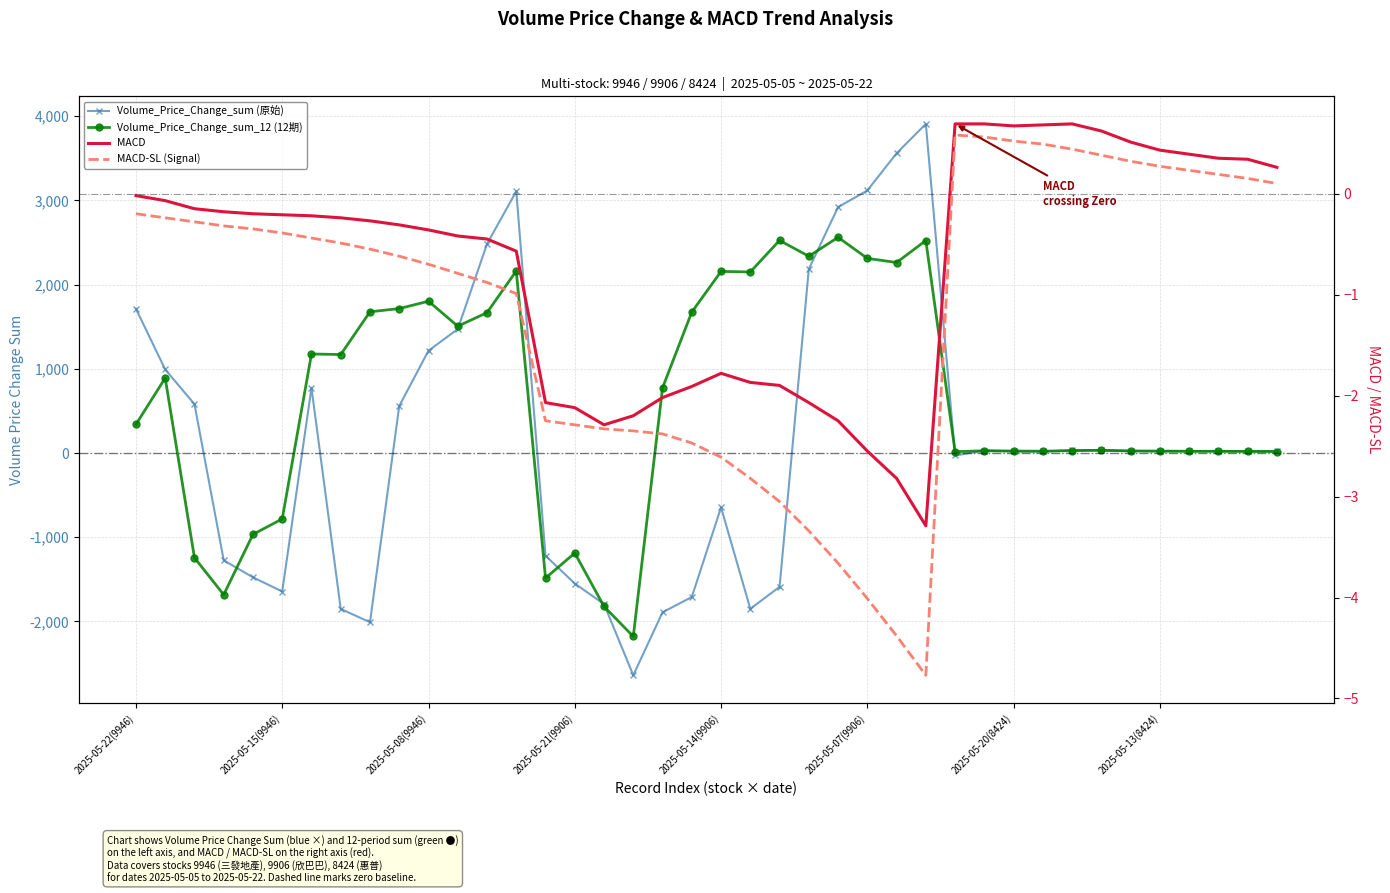

List the series in order of their peak value, lowest first.

MACD-SL (Signal), MACD, Volume_Price_Change_sum_12 (12期), Volume_Price_Change_sum (原始)